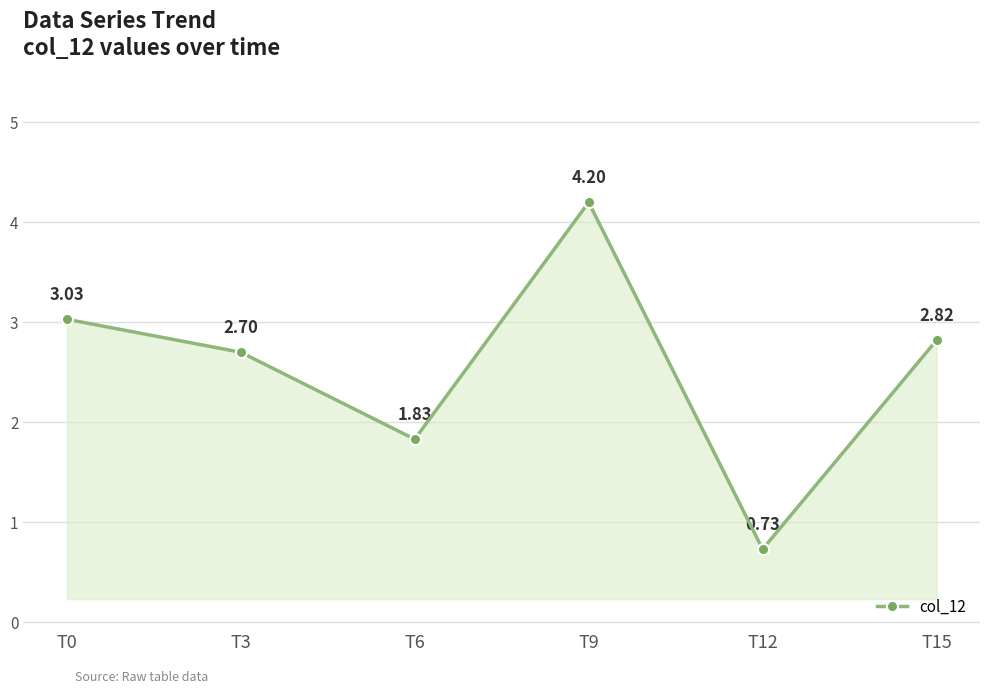

Which has a higher value, T9 or T0?

T9